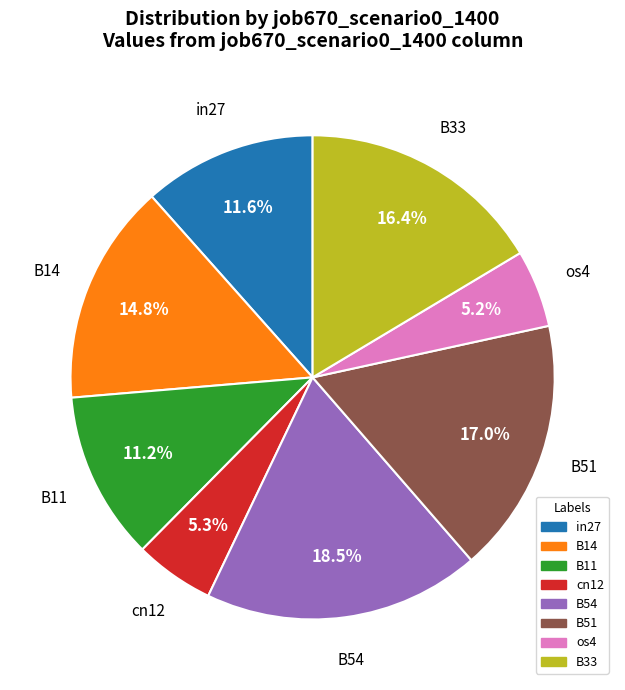

To the nearest percent, what is the difference between the B54 and B14 slice percentages?

4%